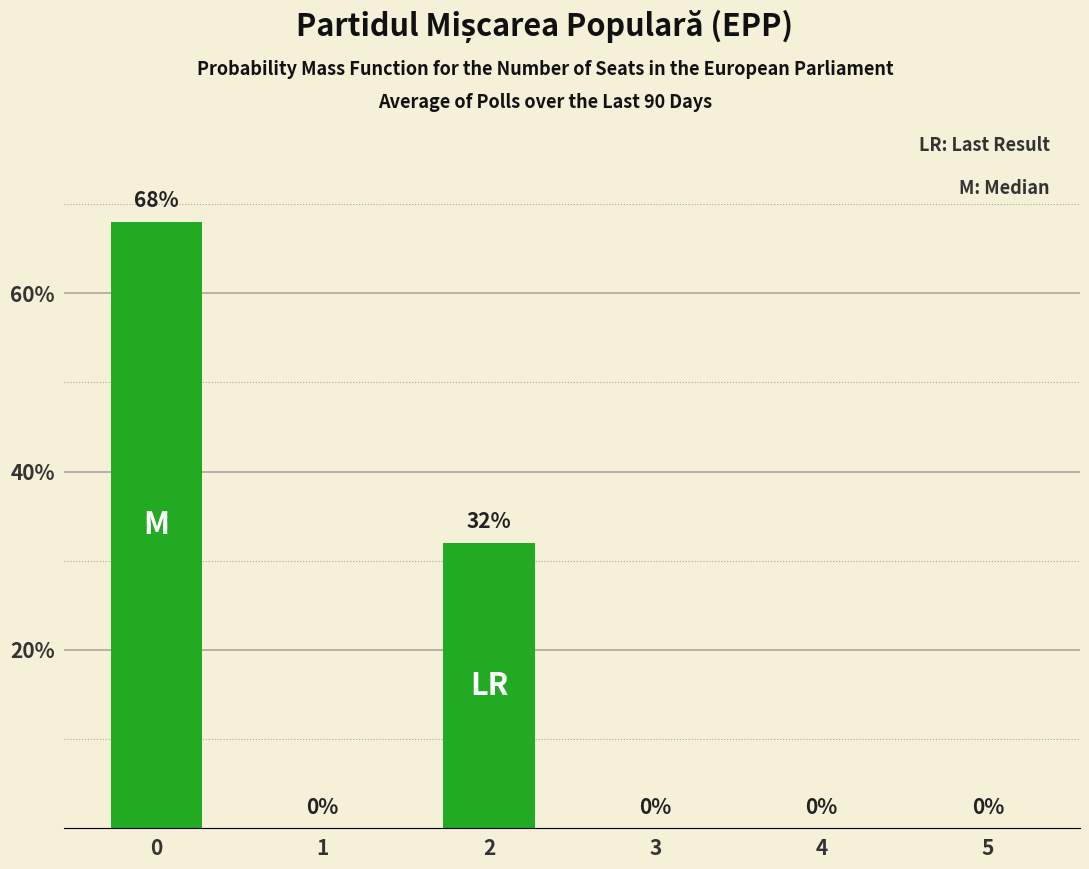

What is the ratio of the value at 2 to the value at 0?

0.5